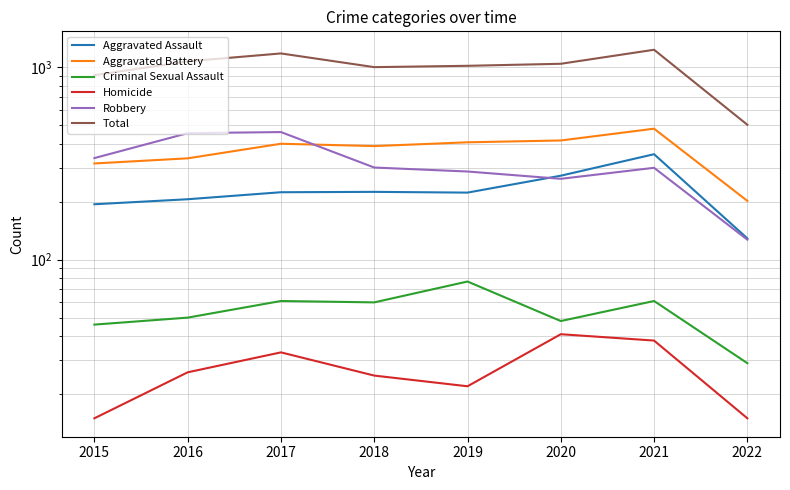

Between 2017 and 2020, which is larger?

2020